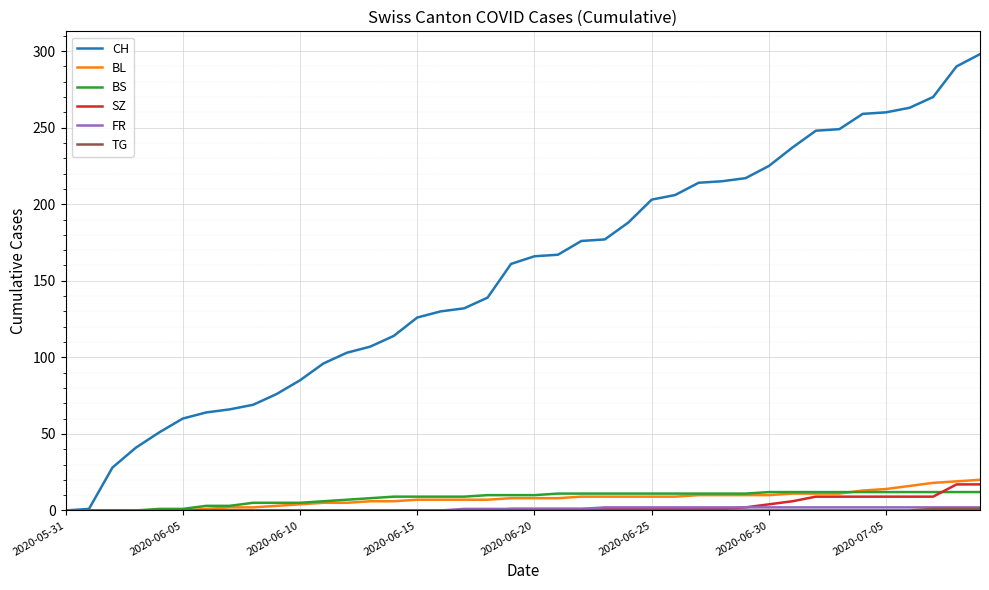

Which series has the widest spread of values?

CH